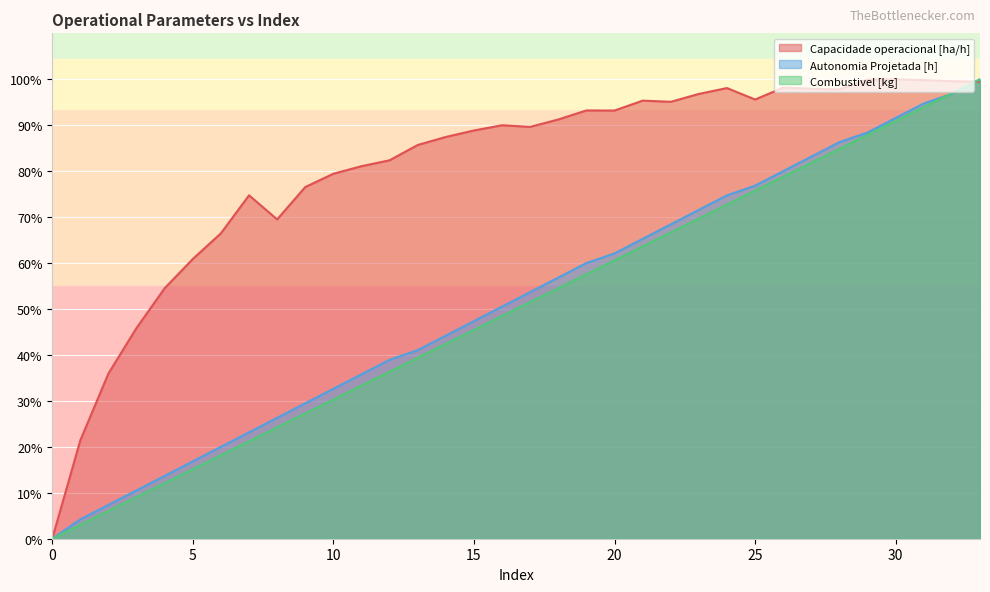

Is the value of Autonomia Projetada [h] at 19 greater than the value of Combustivel [kg] at 19?

Yes